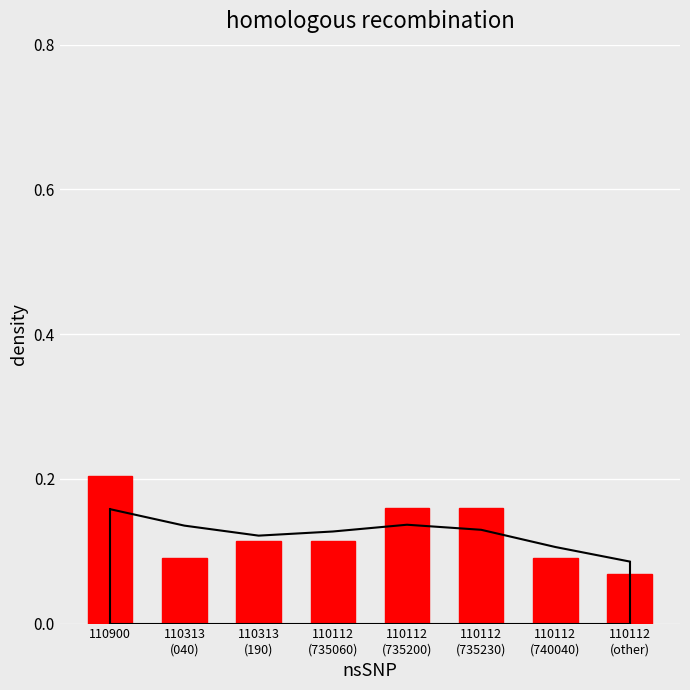

The value at 110112
(735060) is 0.0. True or false?

False